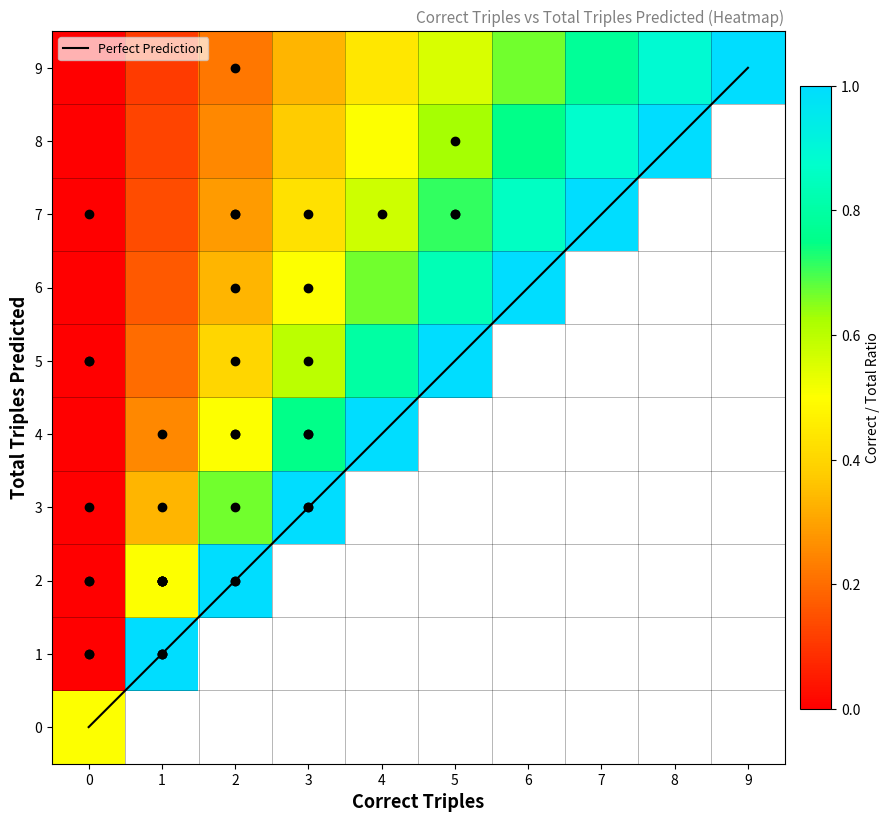

Which has a higher value, 9 or 3?

9